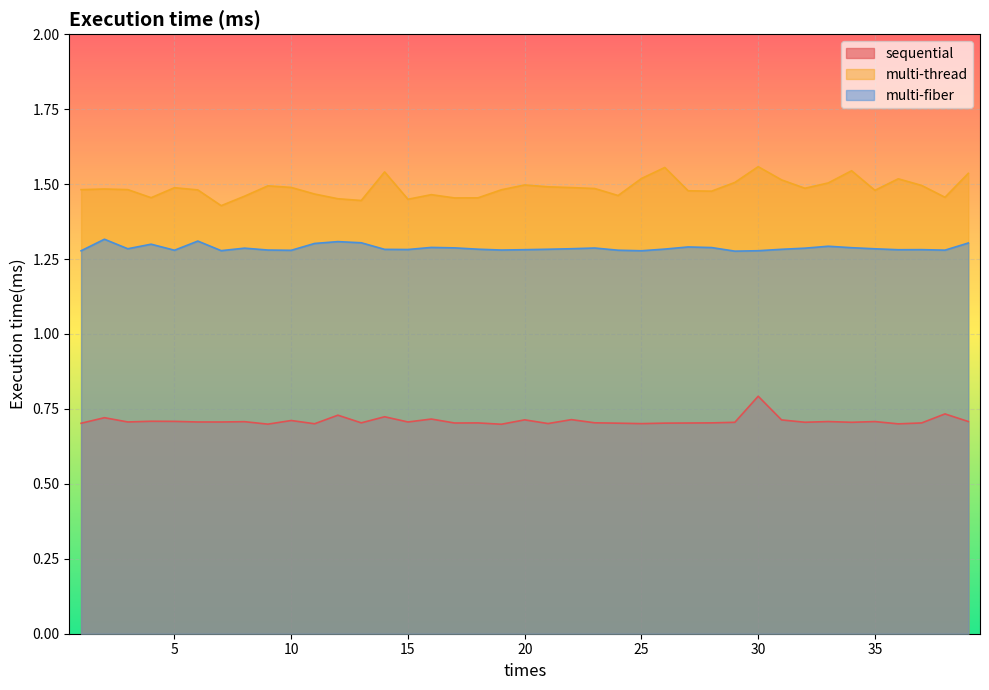

How many sequential values are between 0 and 1?

39